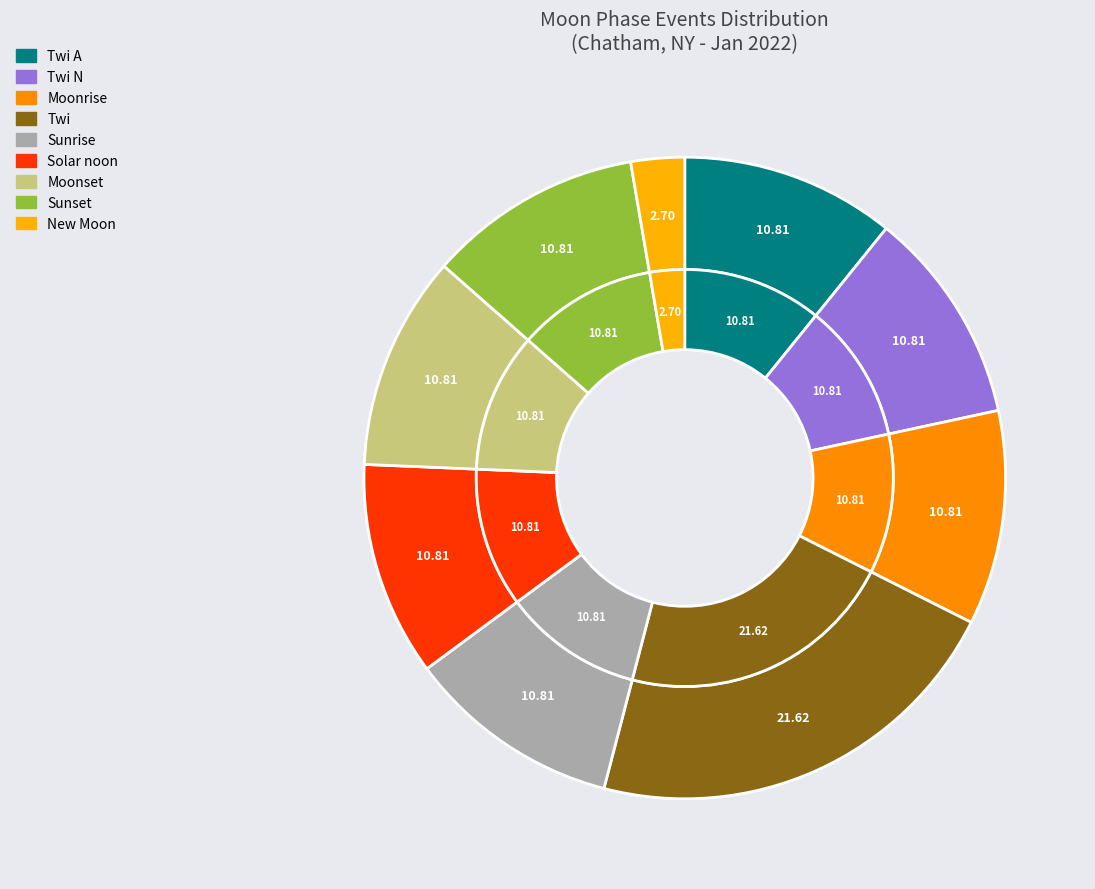

Does any single category account for the majority?

No